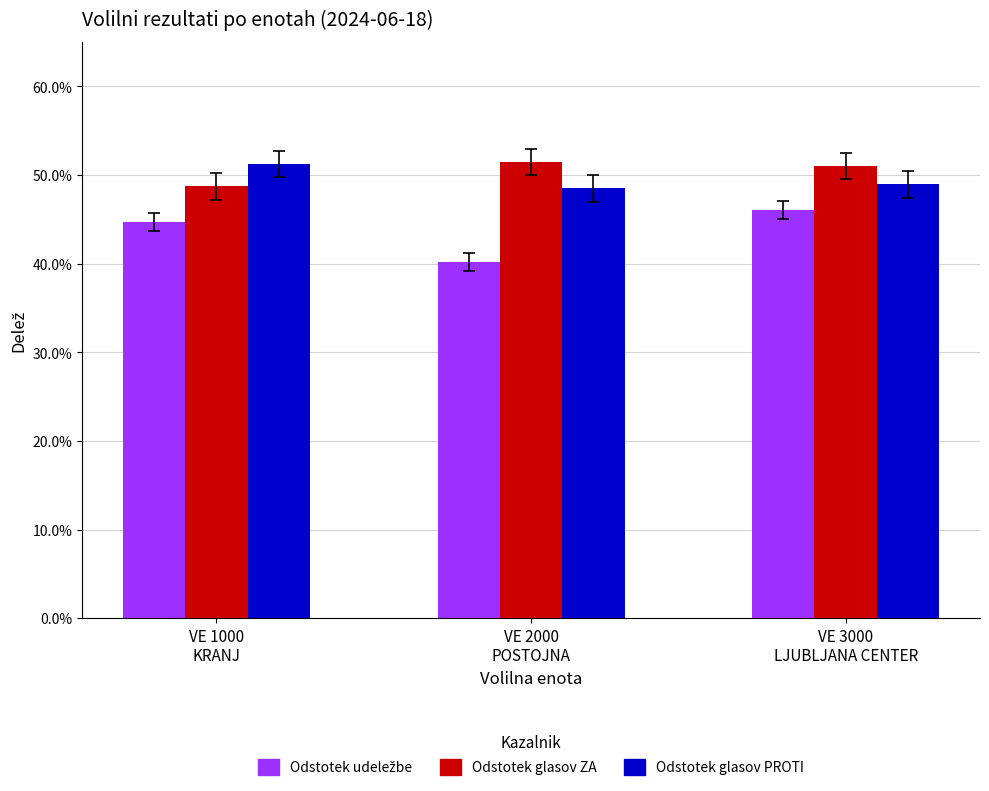

At which label is Odstotek udeležbe closest to 0?

VE 2000
POSTOJNA